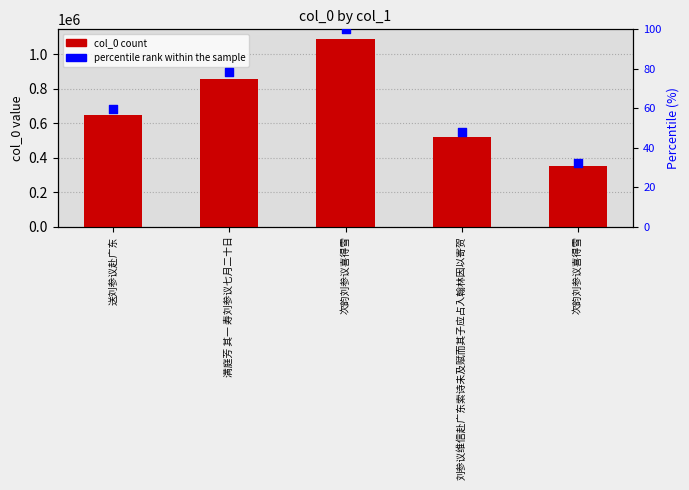

At how many categories does at least one series exceed 154336?

5